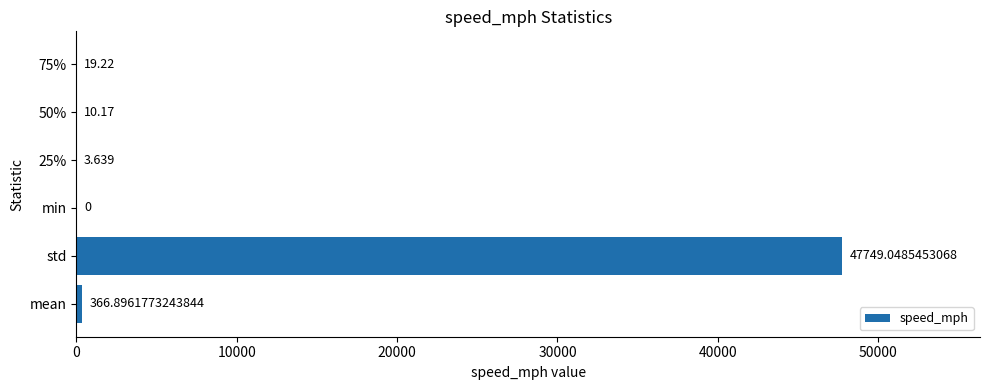

Which has a higher value, 75% or std?

std